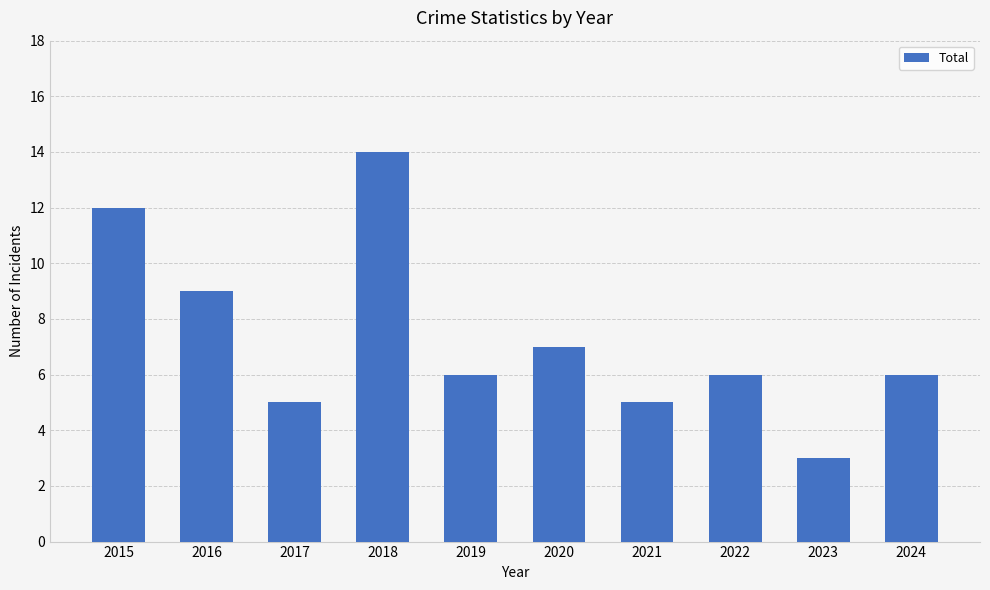

What is the sum of the values at 2022 and 2016?

15